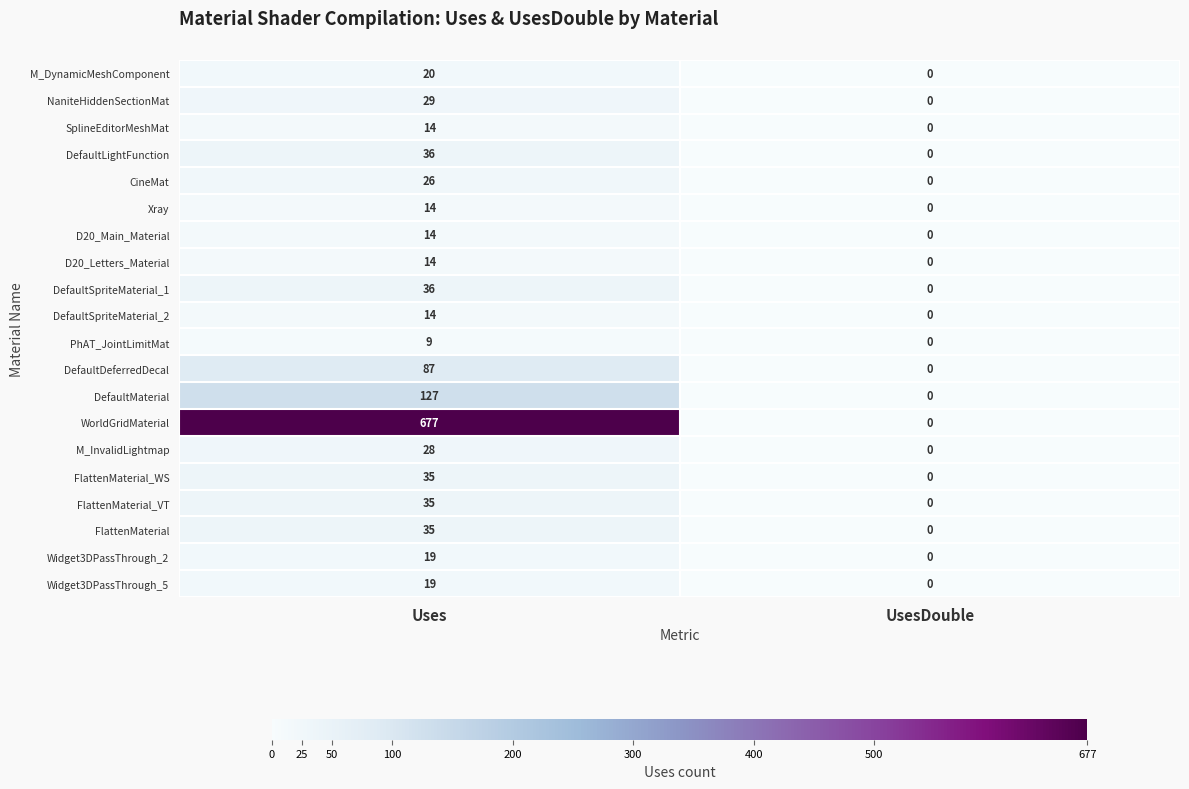

Count the number of categories in the chart.

2